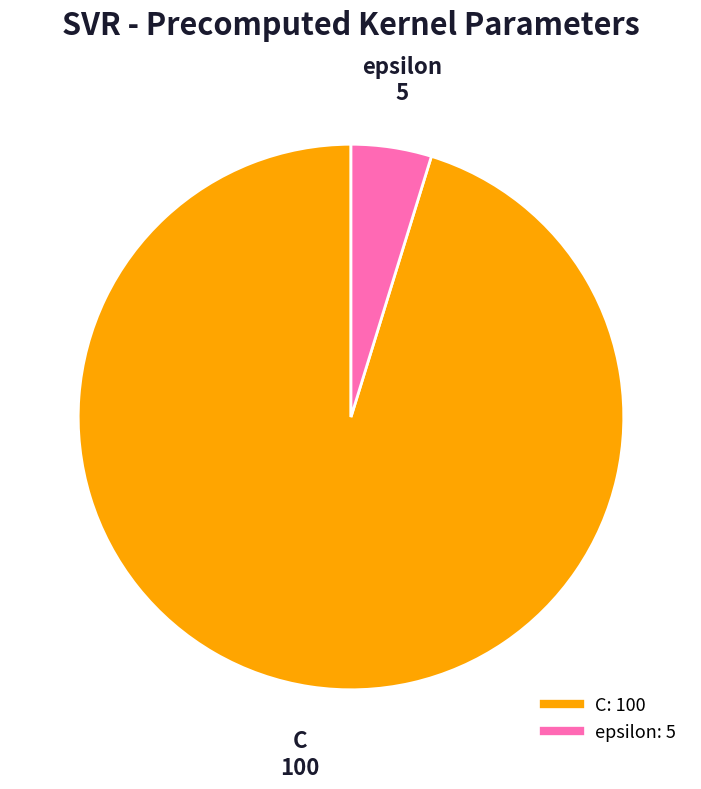

Is there a majority slice in this chart?

Yes